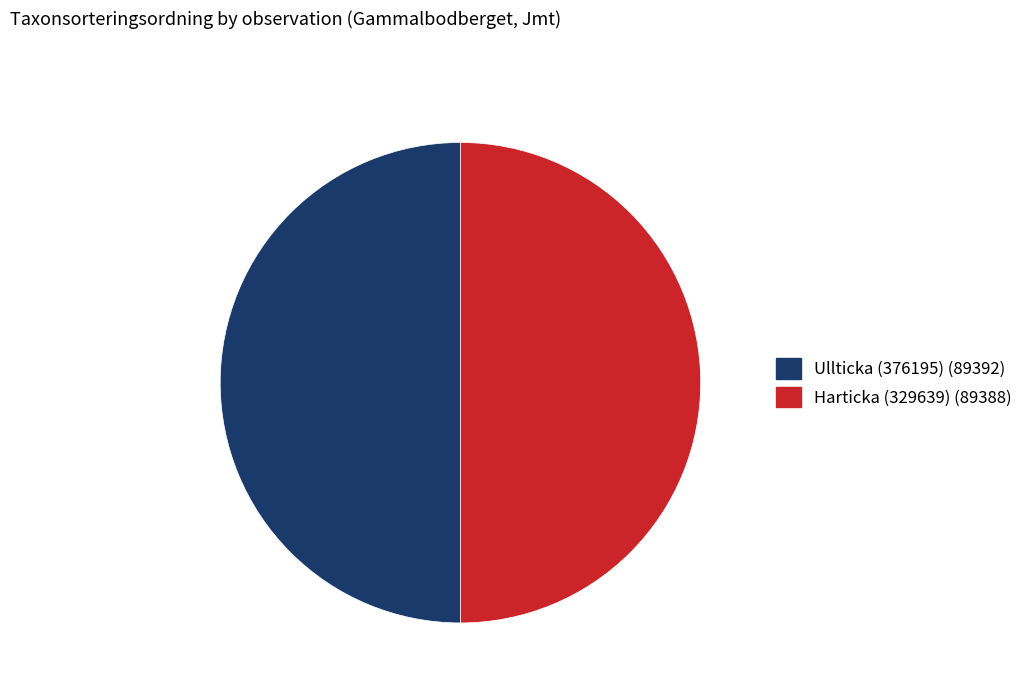

Approximately how many times larger is the value at Ullticka (376195) compared to Harticka (329639)?

1.0